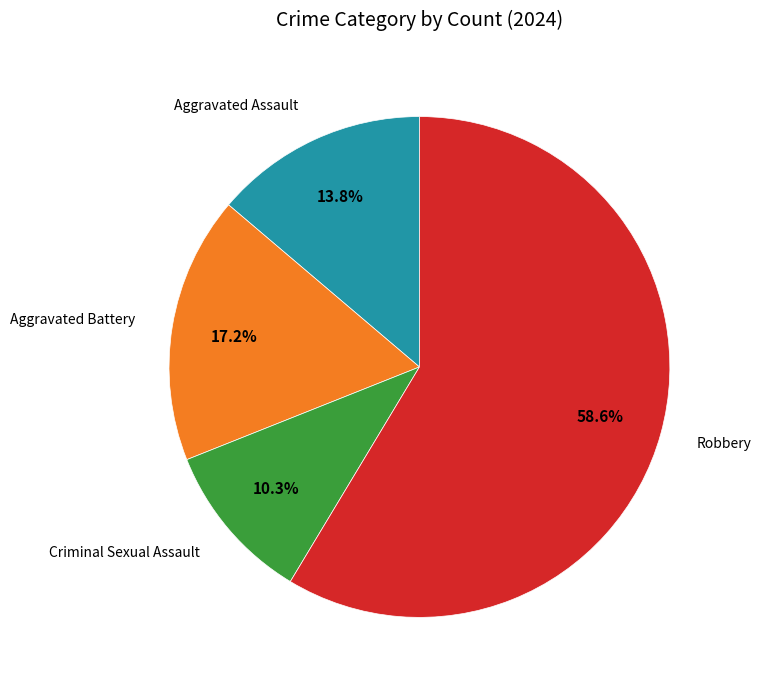

How many slices are in this pie chart?

4